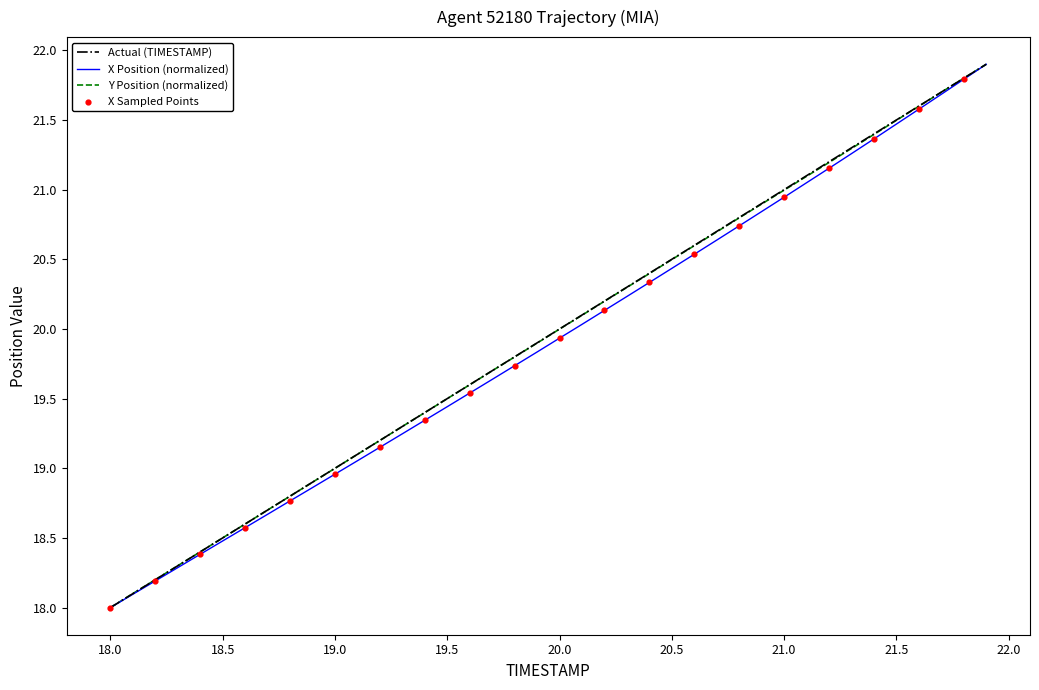

What is the maximum value shown in the chart?

21.9